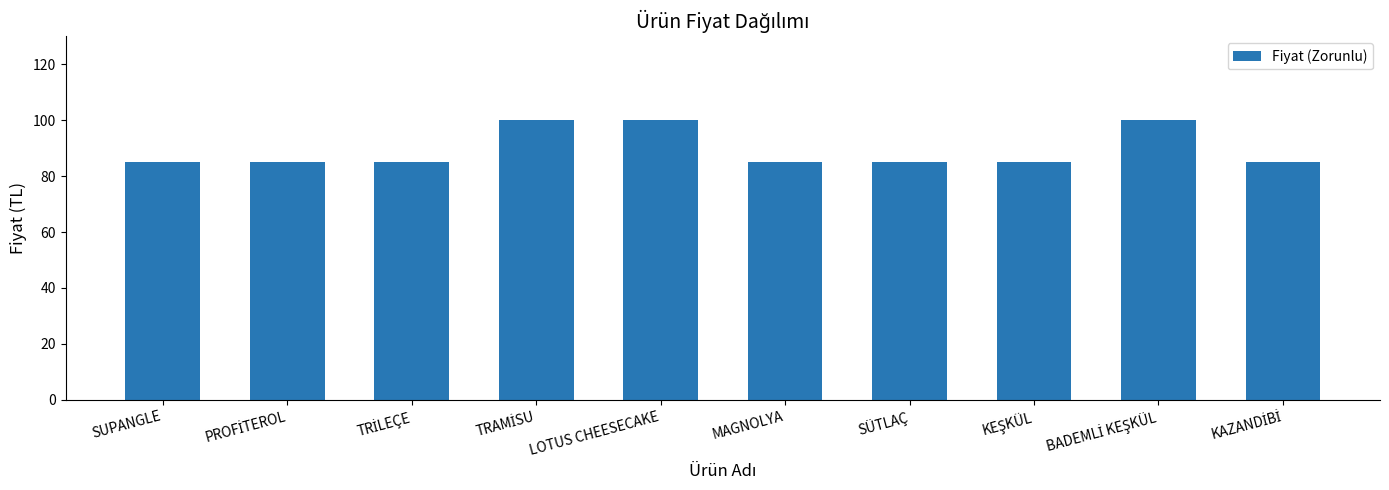

Reading right to left, transcribe all the data shown in this chart.

85	100	85	85	85	100	100	85	85	85